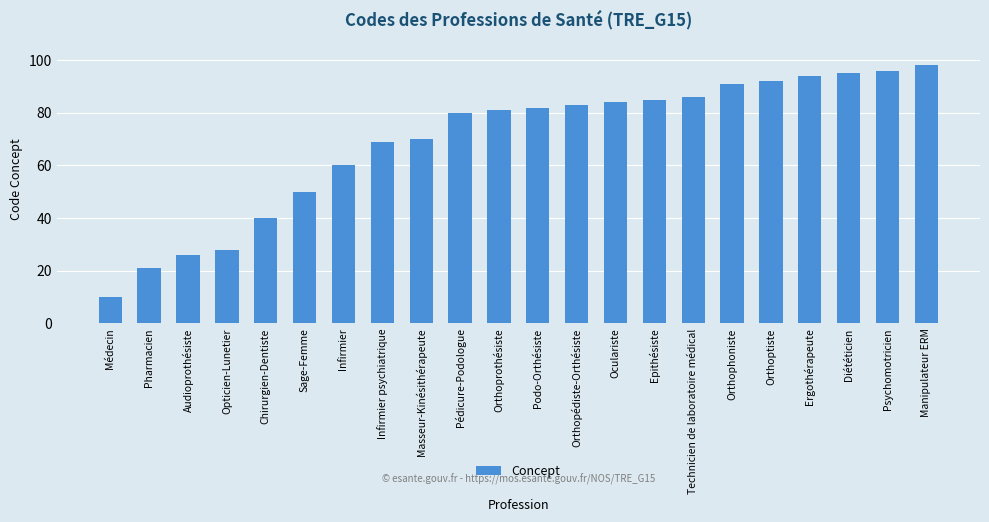

What is the greatest value displayed?

98